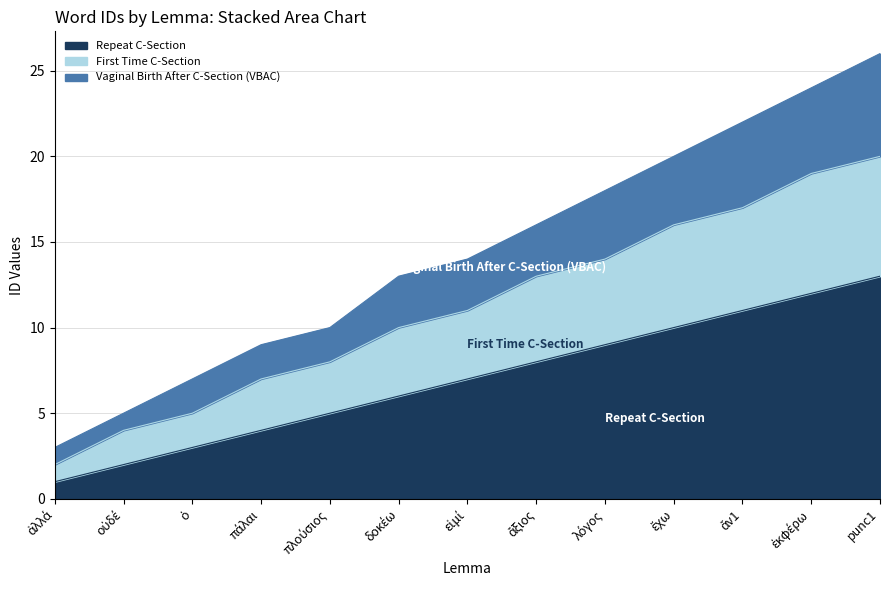

Reading left to right, list all the values displayed in this chart.

Repeat C-Section: ἀλλά=1	οὐδέ=2	ὁ=3	πάλαι=4	πλούσιος=5	δοκέω=6	εἰμί=7	ἄξιος=8	λόγος=9	ἔχω=10	ἄν1=11	ἐκφέρω=12	punc1=13
First Time C-Section: ἀλλά=2	οὐδέ=4	ὁ=5	πάλαι=7	πλούσιος=8	δοκέω=10	εἰμί=11	ἄξιος=13	λόγος=14	ἔχω=16	ἄν1=17	ἐκφέρω=19	punc1=20
Vaginal Birth After C-Section (VBAC): ἀλλά=3	οὐδέ=5	ὁ=7	πάλαι=9	πλούσιος=10	δοκέω=13	εἰμί=14	ἄξιος=16	λόγος=18	ἔχω=20	ἄν1=22	ἐκφέρω=24	punc1=26